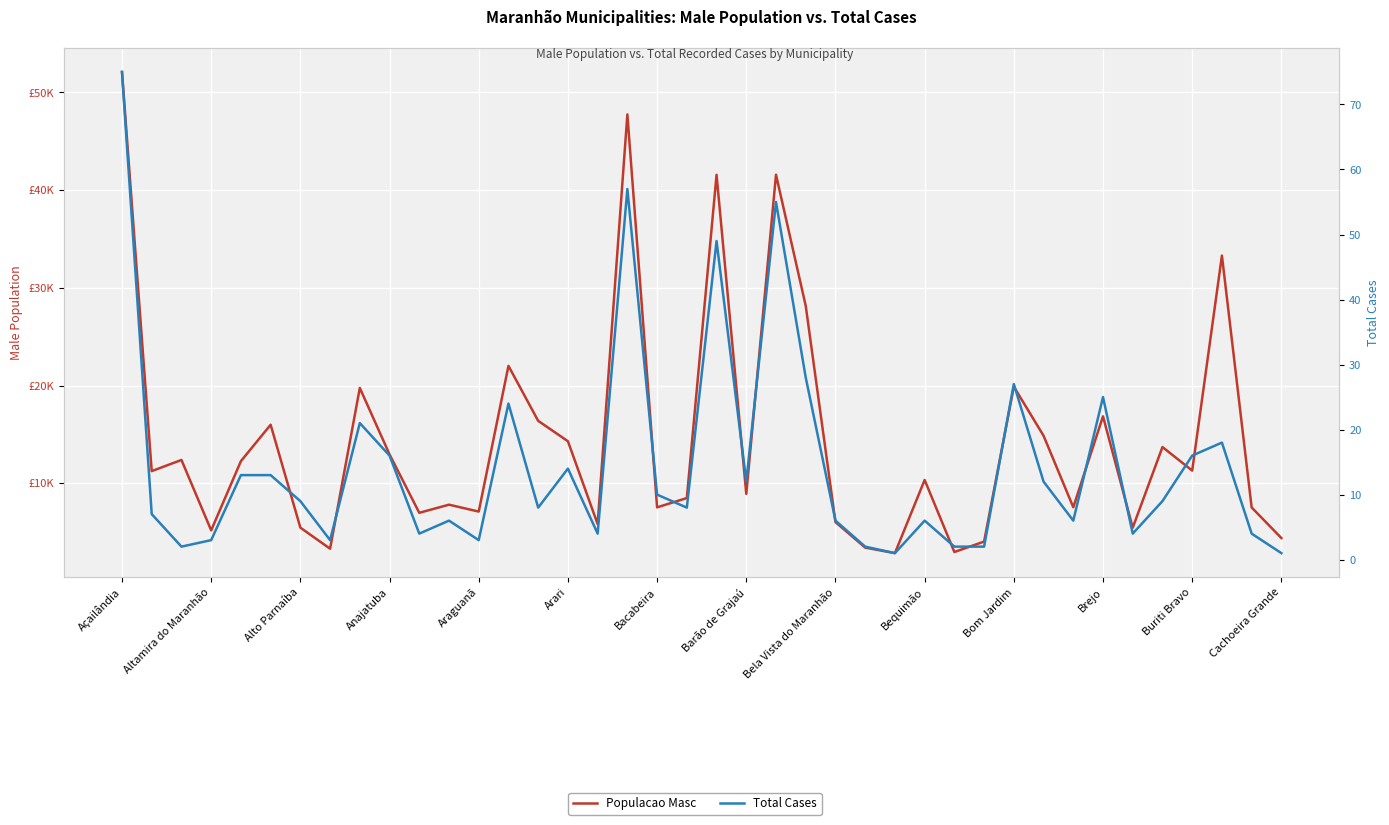

True or false: Total Cases has more than 0 interior local peaks.

True